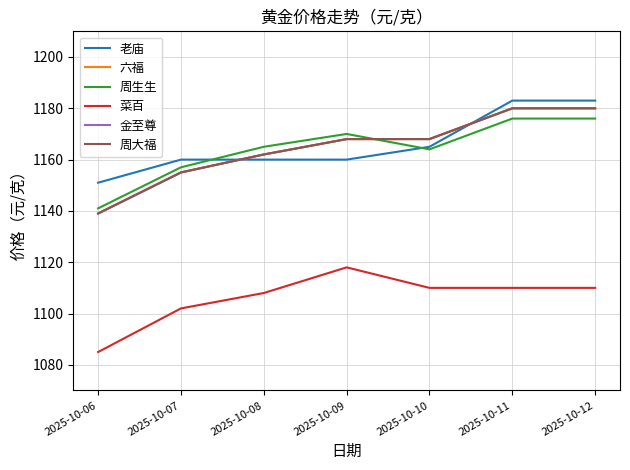

Reading left to right, transcribe all the data shown in this chart.

老庙: 1151	1160	1160	1160	1165	1183	1183
六福: 1139	1155	1162	1168	1168	1180	1180
周生生: 1141	1157	1165	1170	1164	1176	1176
菜百: 1085	1102	1108	1118	1110	1110	1110
金至尊: 1139	1155	1162	1168	1168	1180	1180
周大福: 1139	1155	1162	1168	1168	1180	1180